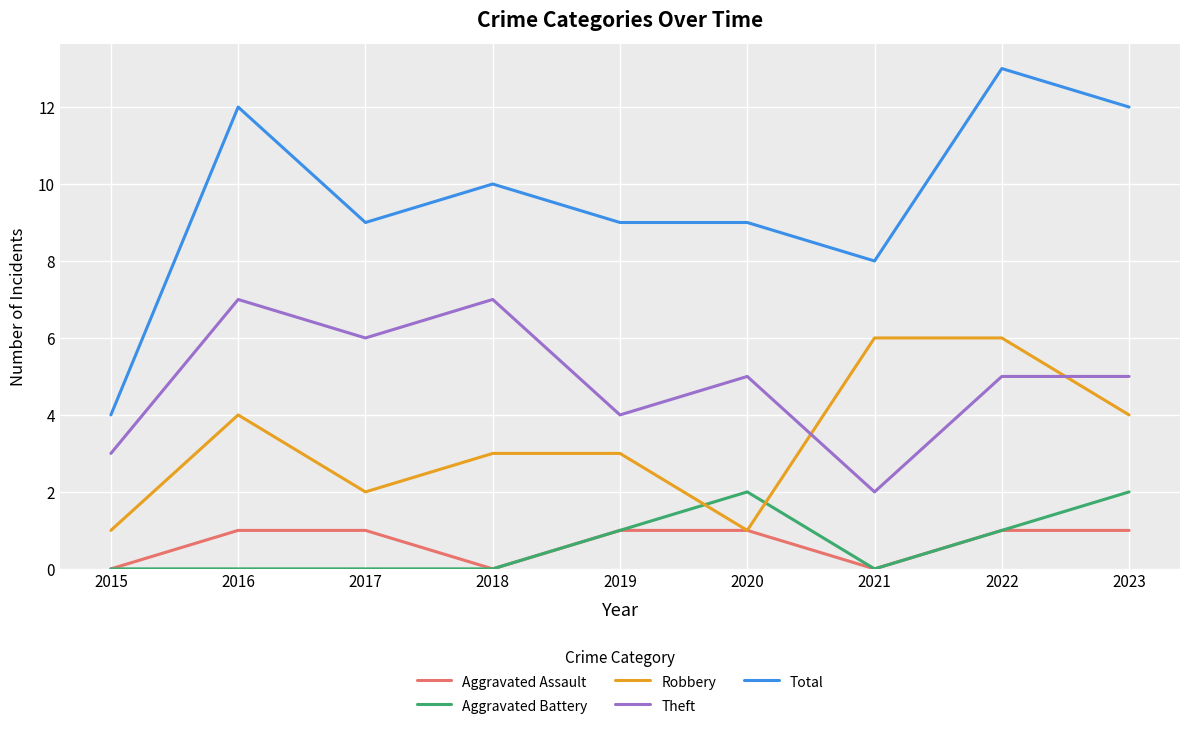

What is the difference between the Aggravated Battery values at 2023 and 2015?

2